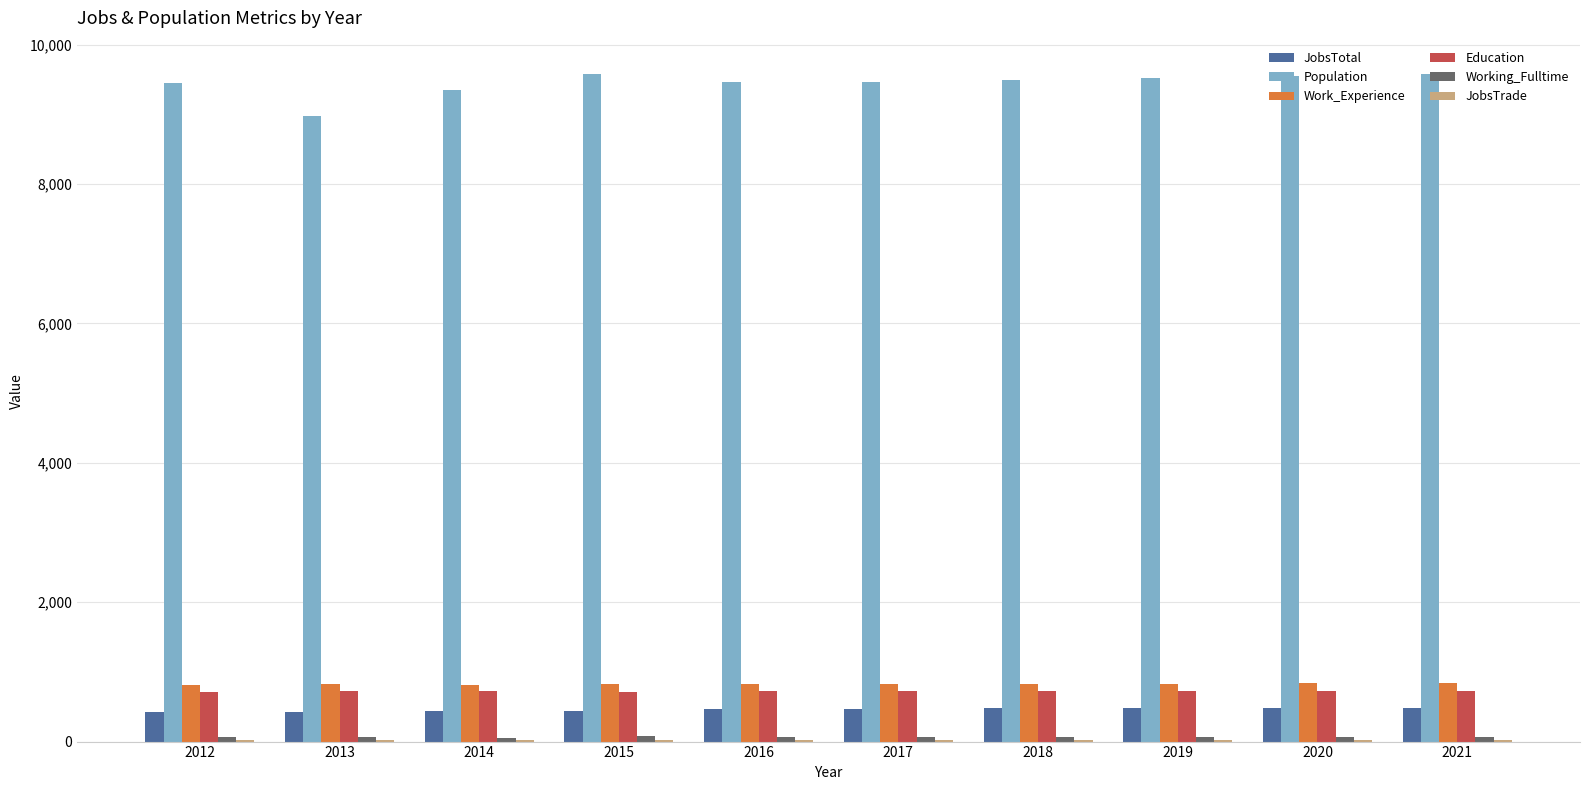

Which series has the widest spread of values?

Population